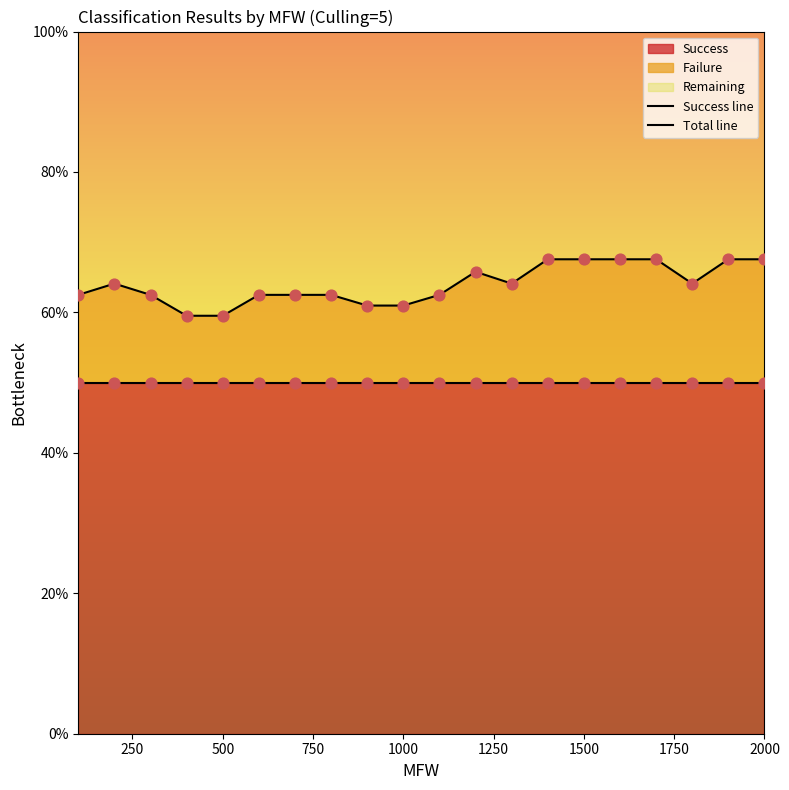

Which series has the largest total across all categories?

Total line